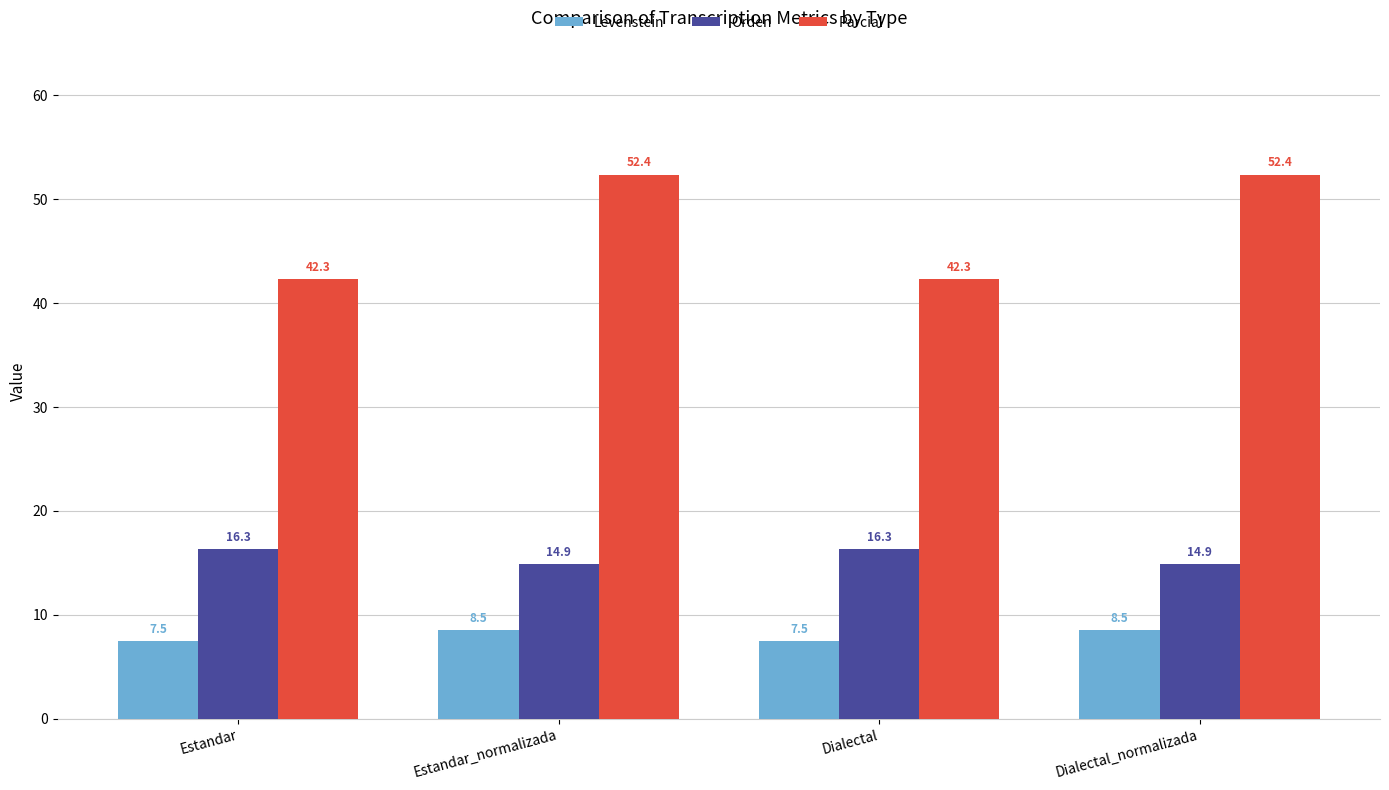

What is the difference between the highest and lowest values at Dialectal_normalizada?

43.9